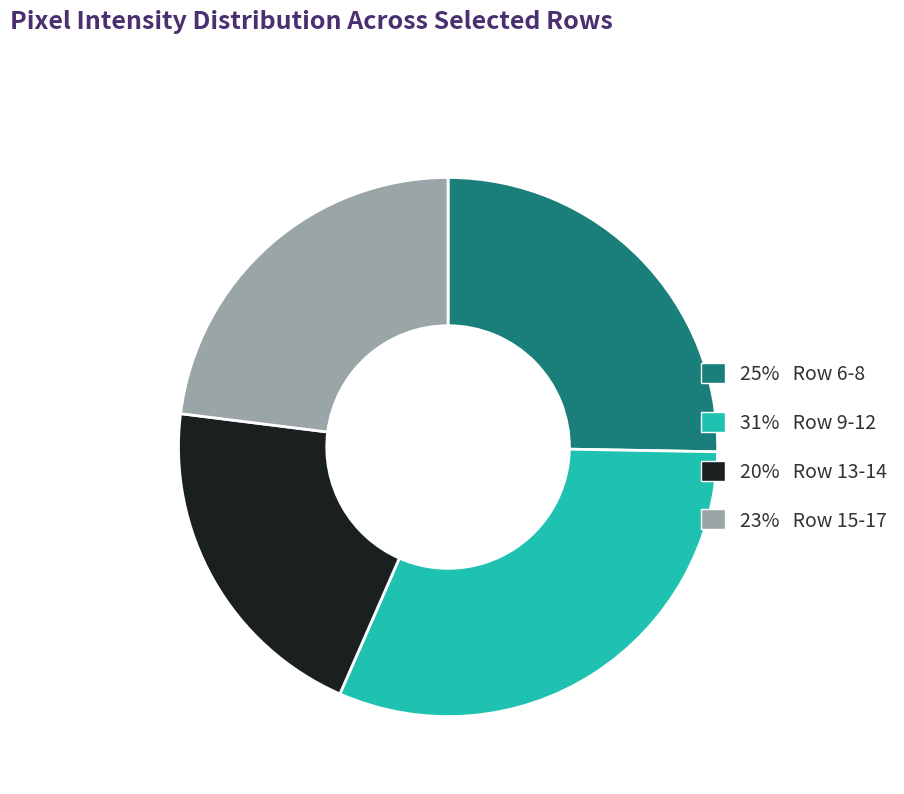

Does any single category account for the majority?

No